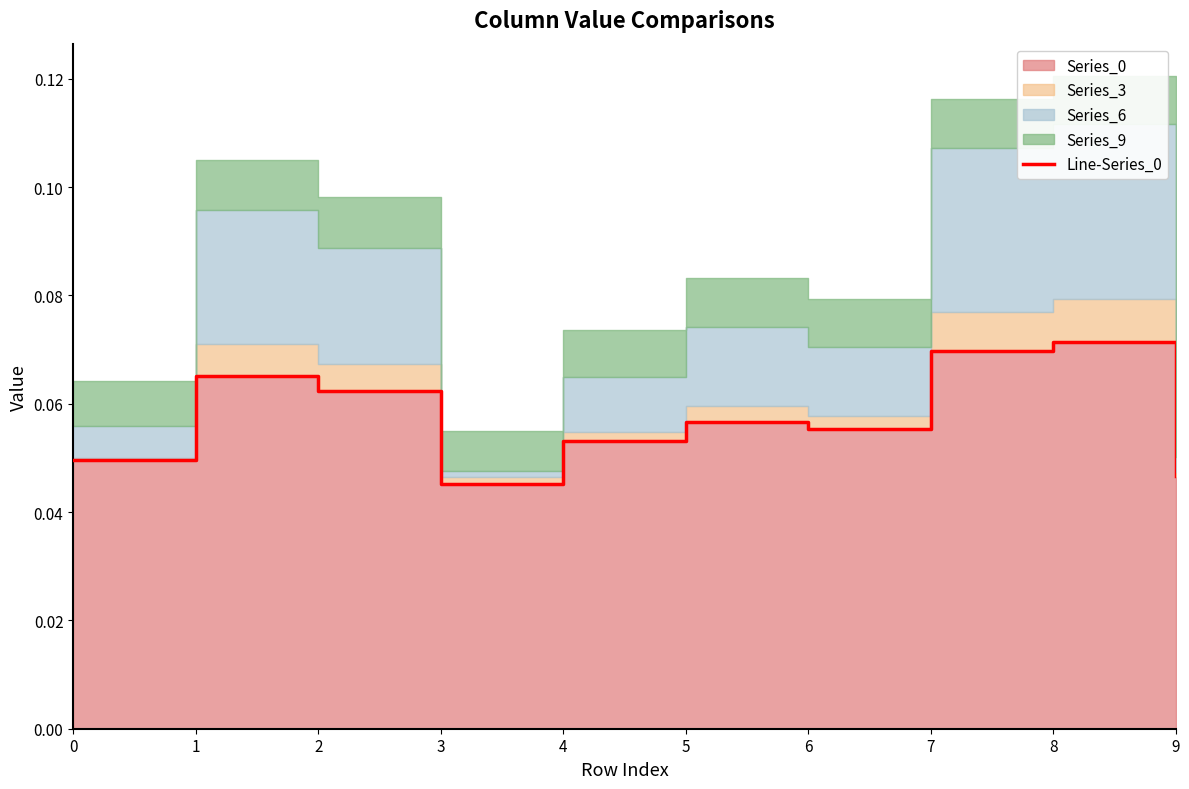

True or false: the data shows 0.1 at 7.

False